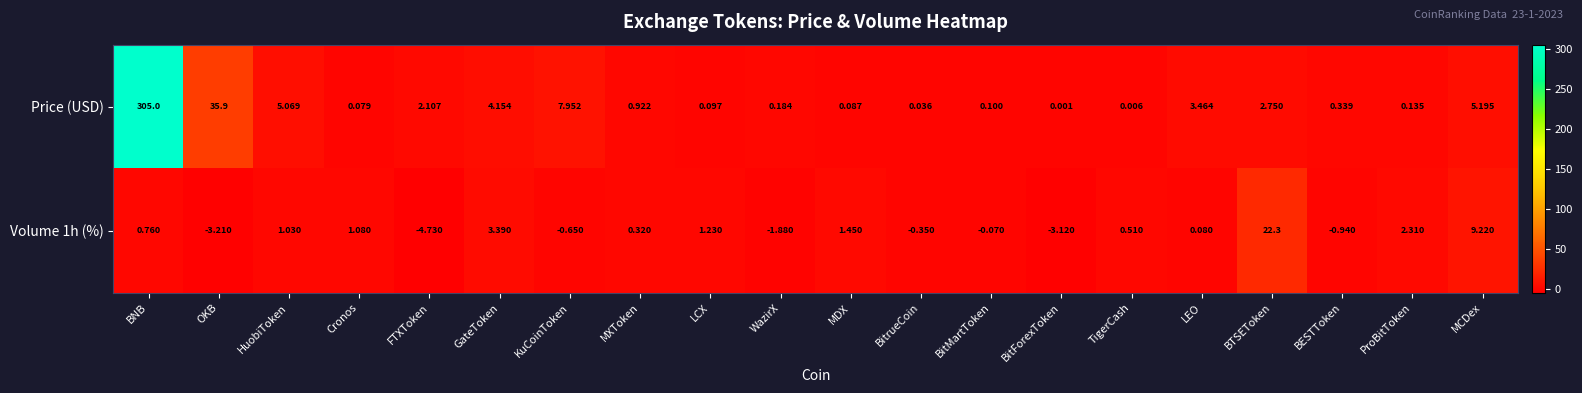

Which series has the largest total across all categories?

Price (USD)